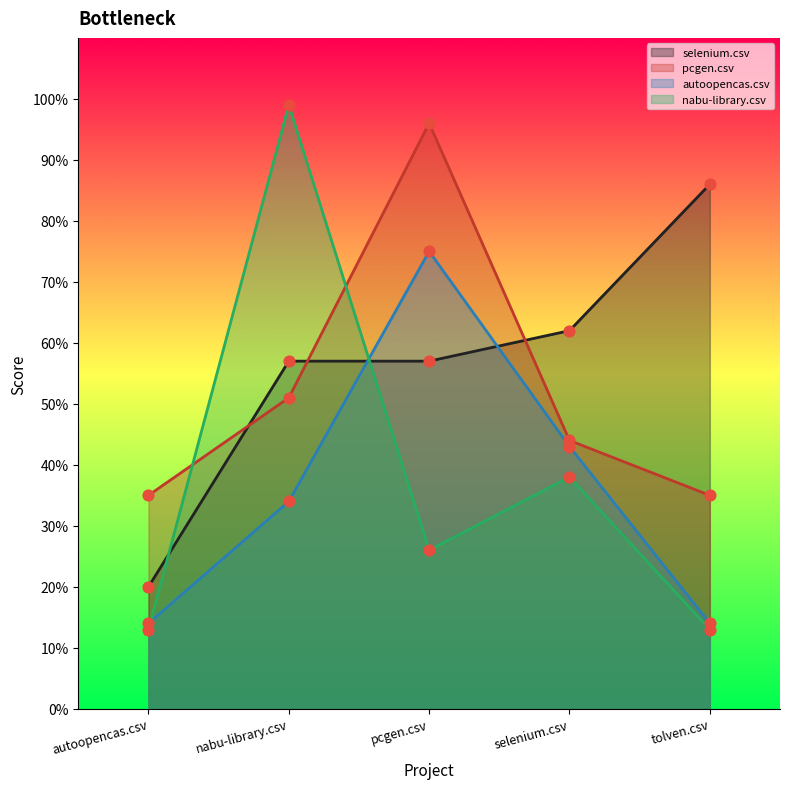

Which series has the widest spread of Y values?

nabu-library.csv